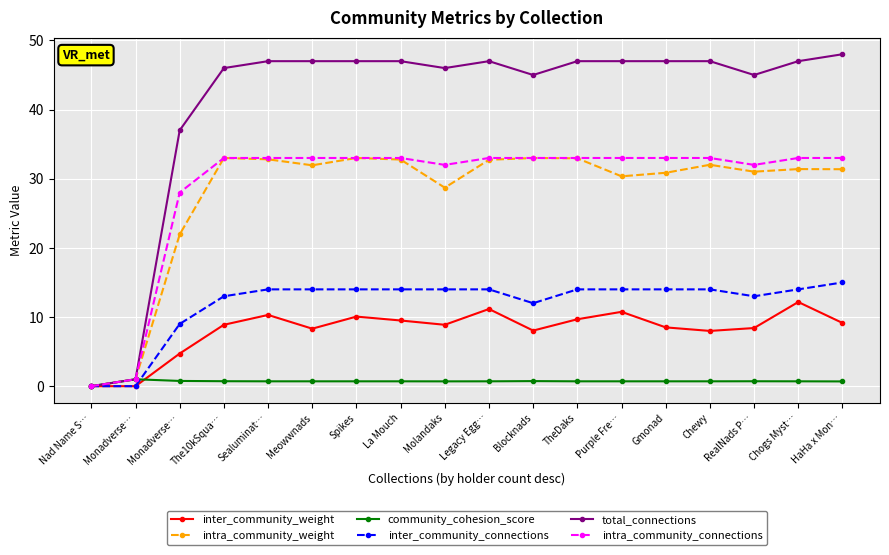

Reading right to left, extract all data points from this chart.

inter_community_weight: HaHa x Mon…=9.1	Chogs Myst…=12.2	RealNads P…=8.4	Chewy=8.0	Gmonad=8.5	Purple Fre…=10.8	TheDaks=9.7	Blocknads=8.0	Legacy Egg…=11.2	Molandaks=8.9	La Mouch=9.5	Spikes=10.1	Meowwnads=8.3	Sealuminat…=10.3	The10kSqua…=8.9	Monadverse…=4.7	Monadverse…=0.0	Nad Name S…=0.0
intra_community_weight: HaHa x Mon…=31.4	Chogs Myst…=31.4	RealNads P…=31.0	Chewy=32.0	Gmonad=30.9	Purple Fre…=30.3	TheDaks=32.9	Blocknads=33.0	Legacy Egg…=32.7	Molandaks=28.7	La Mouch=32.8	Spikes=33.0	Meowwnads=31.9	Sealuminat…=32.8	The10kSqua…=33.0	Monadverse…=21.9	Monadverse…=1.0	Nad Name S…=0.0
community_cohesion_score: HaHa x Mon…=0.7	Chogs Myst…=0.7	RealNads P…=0.7	Chewy=0.7	Gmonad=0.7	Purple Fre…=0.7	TheDaks=0.7	Blocknads=0.7	Legacy Egg…=0.7	Molandaks=0.7	La Mouch=0.7	Spikes=0.7	Meowwnads=0.7	Sealuminat…=0.7	The10kSqua…=0.7	Monadverse…=0.8	Monadverse…=1.0	Nad Name S…=0.0
inter_community_connections: HaHa x Mon…=15.0	Chogs Myst…=14.0	RealNads P…=13.0	Chewy=14.0	Gmonad=14.0	Purple Fre…=14.0	TheDaks=14.0	Blocknads=12.0	Legacy Egg…=14.0	Molandaks=14.0	La Mouch=14.0	Spikes=14.0	Meowwnads=14.0	Sealuminat…=14.0	The10kSqua…=13.0	Monadverse…=9.0	Monadverse…=0.0	Nad Name S…=0.0
total_connections: HaHa x Mon…=48.0	Chogs Myst…=47.0	RealNads P…=45.0	Chewy=47.0	Gmonad=47.0	Purple Fre…=47.0	TheDaks=47.0	Blocknads=45.0	Legacy Egg…=47.0	Molandaks=46.0	La Mouch=47.0	Spikes=47.0	Meowwnads=47.0	Sealuminat…=47.0	The10kSqua…=46.0	Monadverse…=37.0	Monadverse…=1.0	Nad Name S…=0.0
intra_community_connections: HaHa x Mon…=33.0	Chogs Myst…=33.0	RealNads P…=32.0	Chewy=33.0	Gmonad=33.0	Purple Fre…=33.0	TheDaks=33.0	Blocknads=33.0	Legacy Egg…=33.0	Molandaks=32.0	La Mouch=33.0	Spikes=33.0	Meowwnads=33.0	Sealuminat…=33.0	The10kSqua…=33.0	Monadverse…=28.0	Monadverse…=1.0	Nad Name S…=0.0